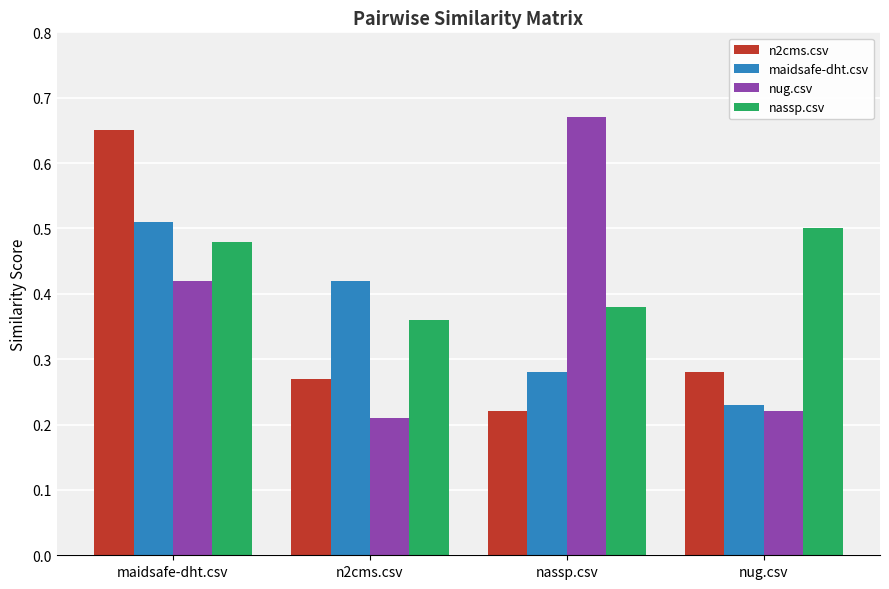

What is the sum of the nassp.csv values at maidsafe-dht.csv and n2cms.csv?

0.8